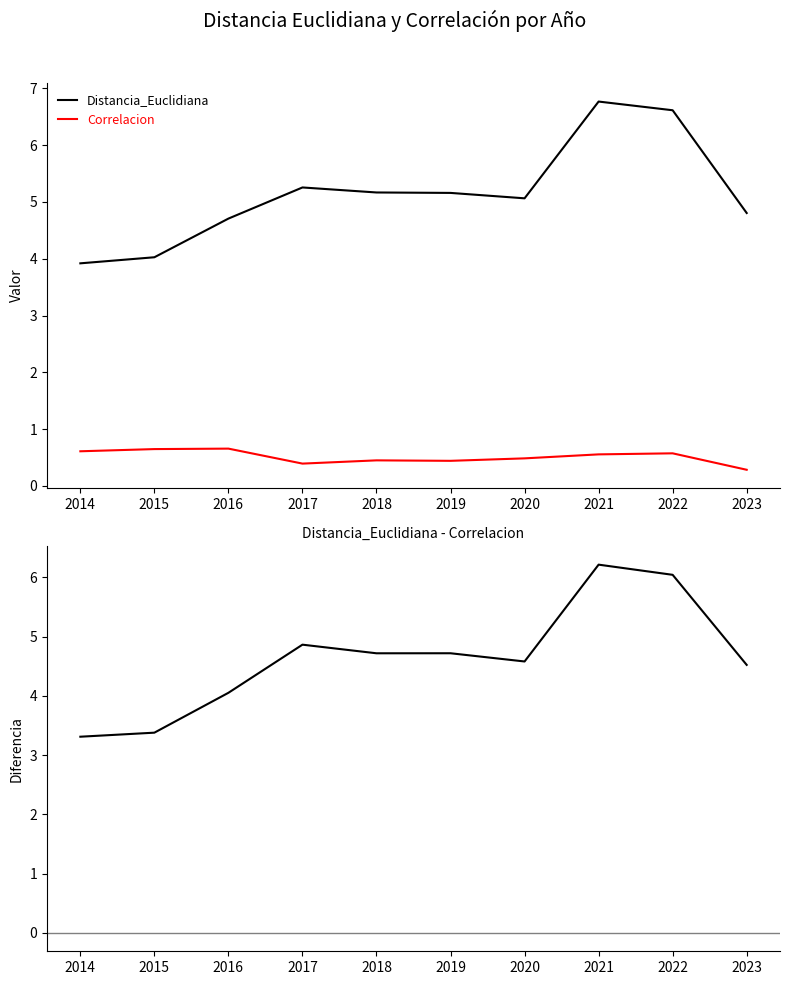

True or false: Distancia_Euclidiana and Distancia_Euclidiana - Correlacion cross at least once.

False